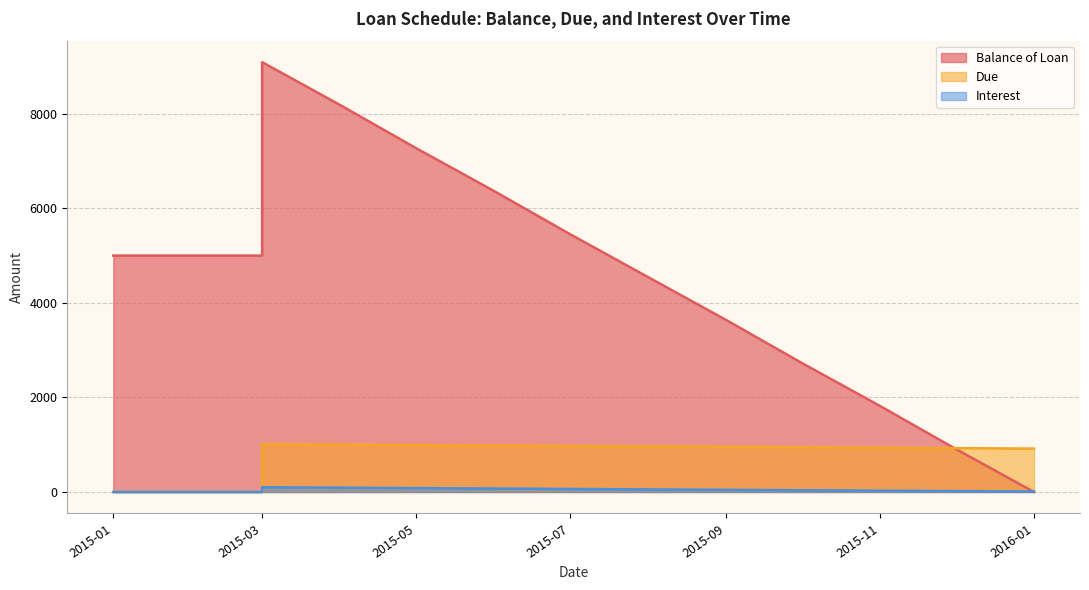

What is the sum of the Due values at 2015-08-01 and 2015-03-01?

1972.7